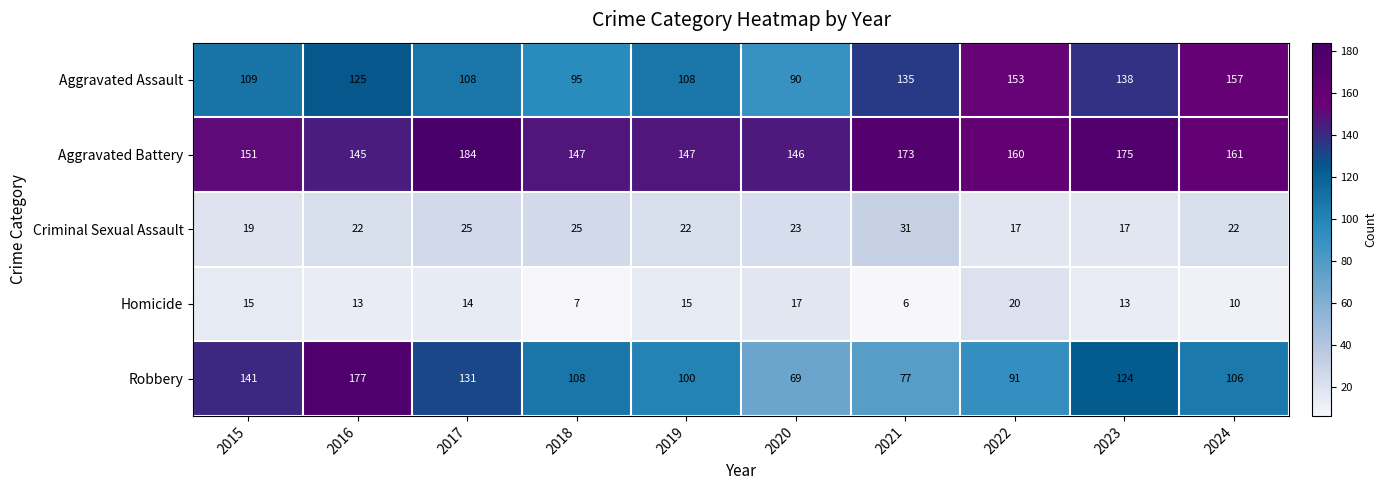

Is it true that Aggravated Battery equals 284 at 2023?

False